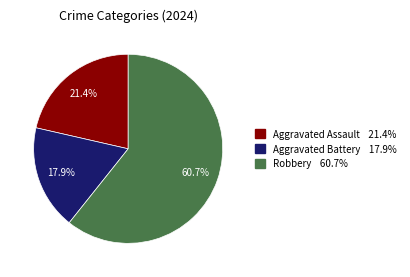

Which category has the biggest portion of the pie?

Robbery